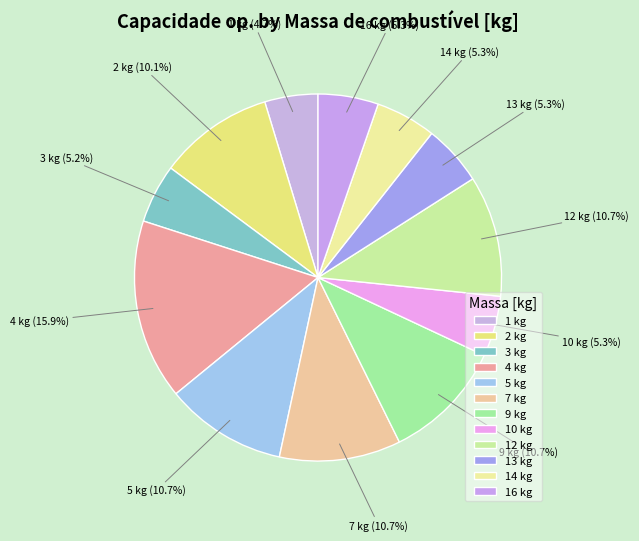

What percentage do 1 kg and 12 kg together represent?

15.4%